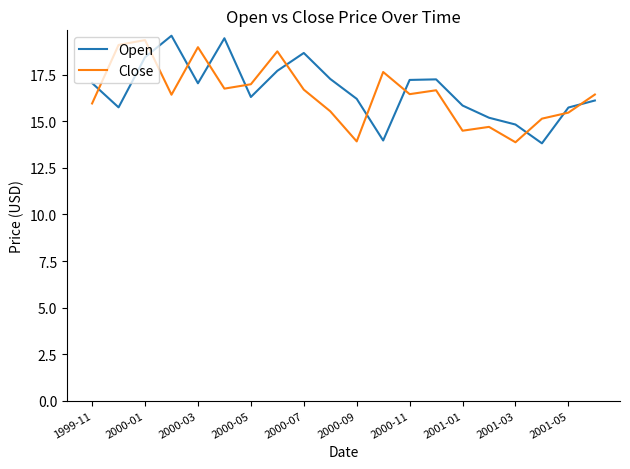

Does the chart display data point markers on the line(s)?

No